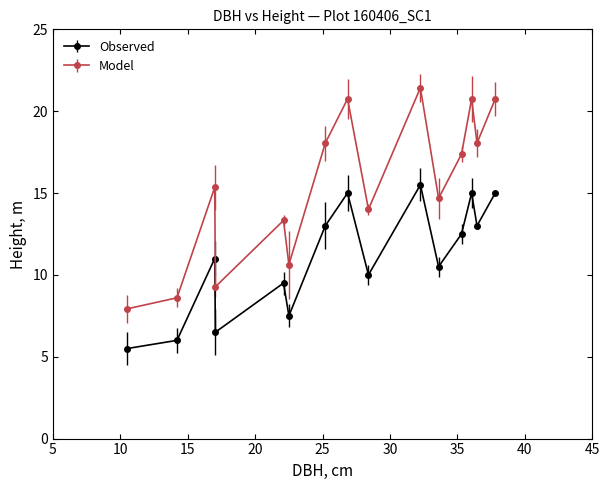

Which series has the widest spread of values?

Model